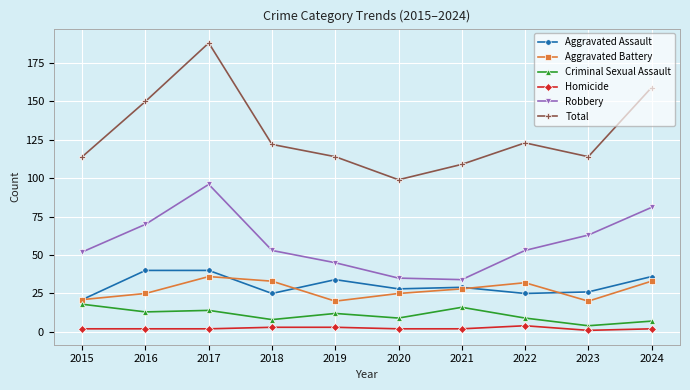

How many values in the Criminal Sexual Assault series are below 12?

5